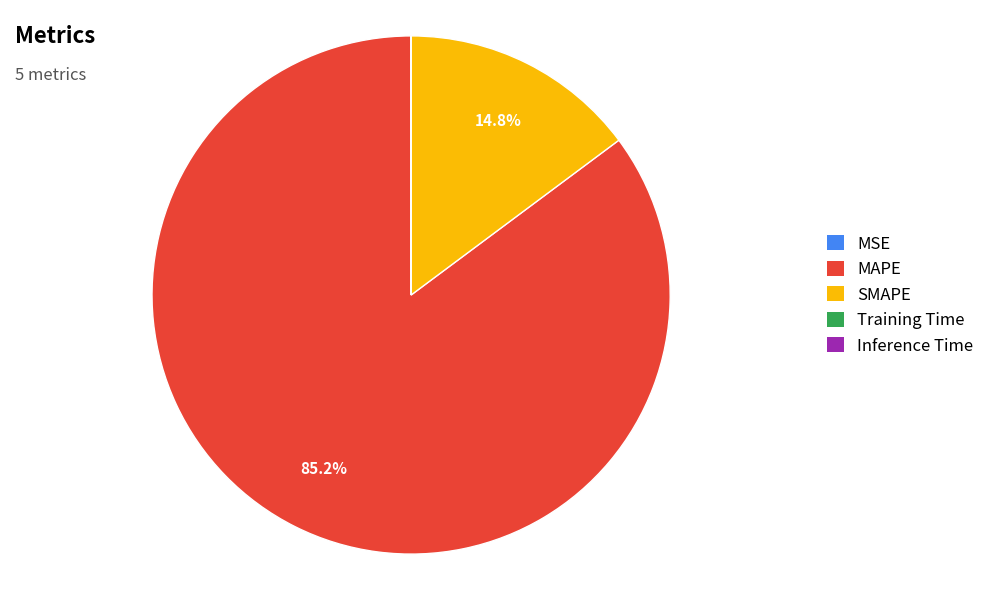

Is it true that SMAPE is 15% of the pie?

True